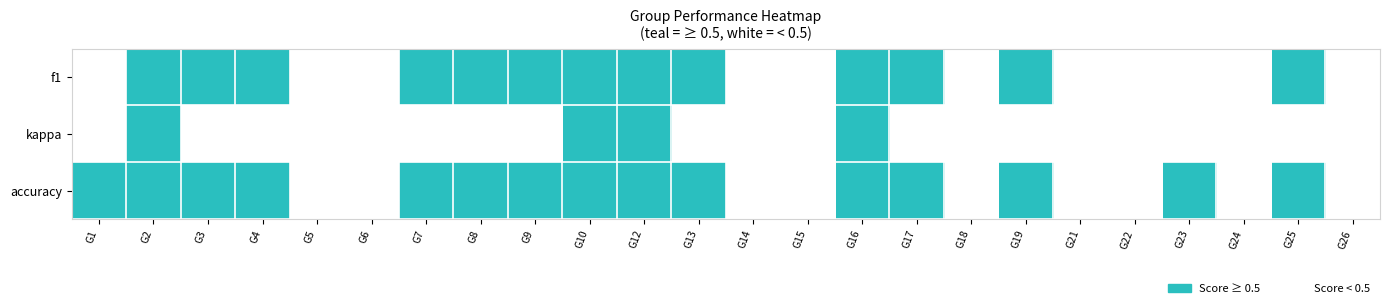

Which label corresponds to the largest value in the chart?

G2